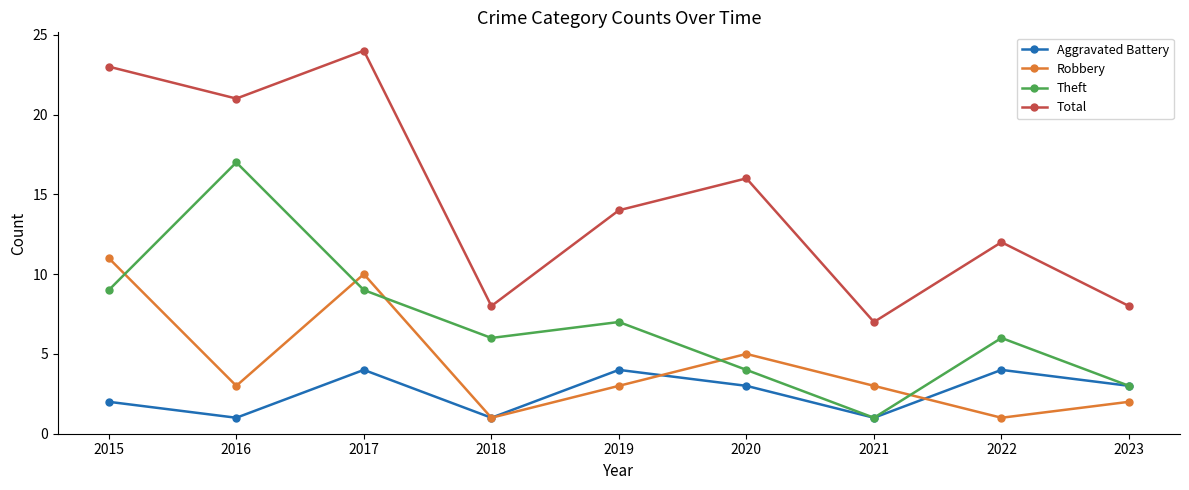

What is the value of the Aggravated Battery point at the 1st from the left?

2